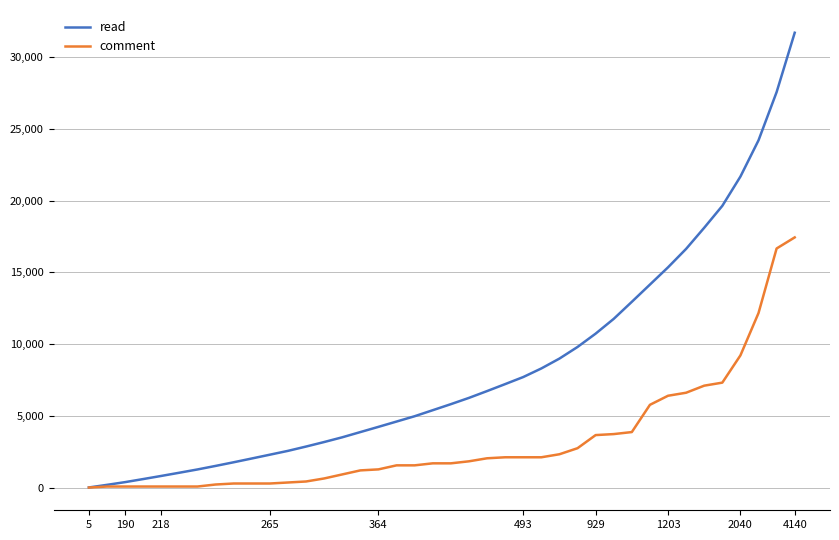

What is the highest value of the comment series?

17440.0